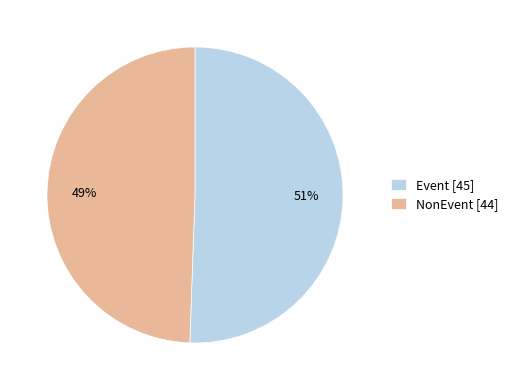

Which slice is the smallest?

NonEvent